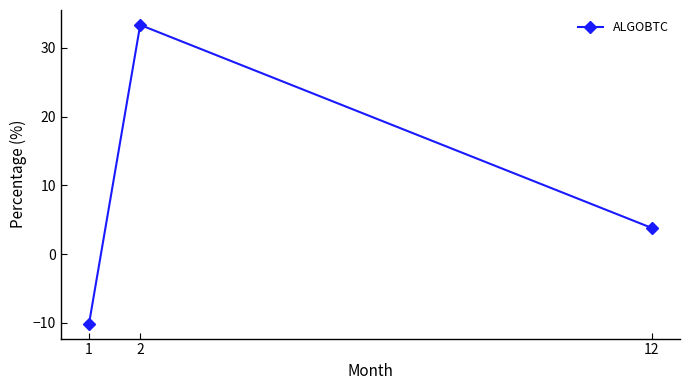

The value at 12 is 3.8. True or false?

True